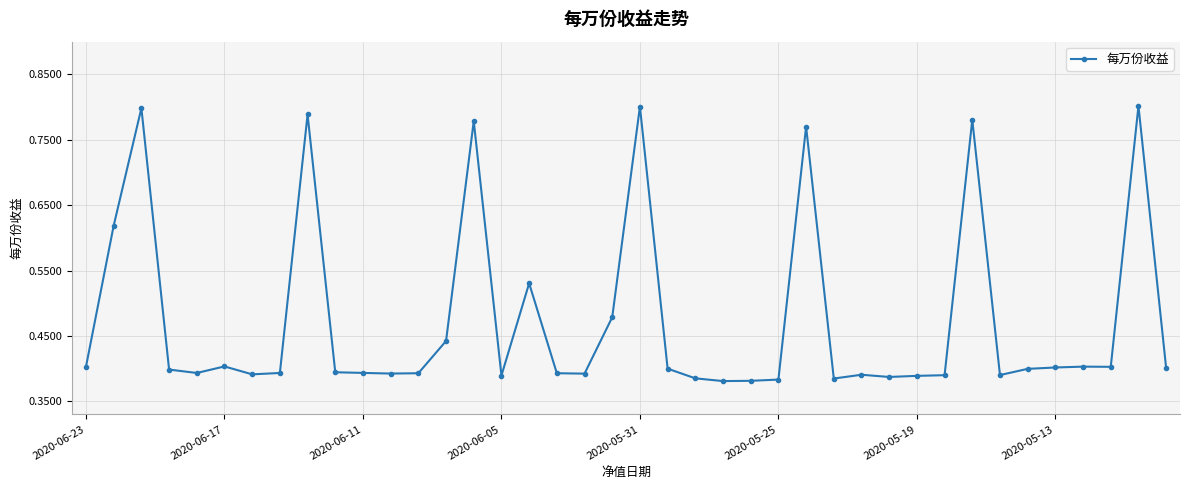

How many values are between 0 and 1?

40